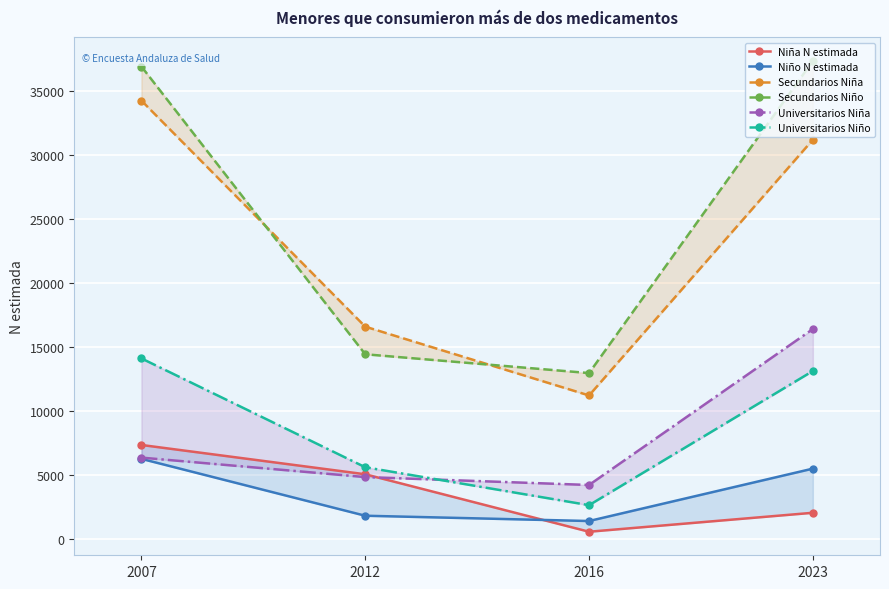

Is it true that Universitarios Niño equals 2638 at 2016?

True